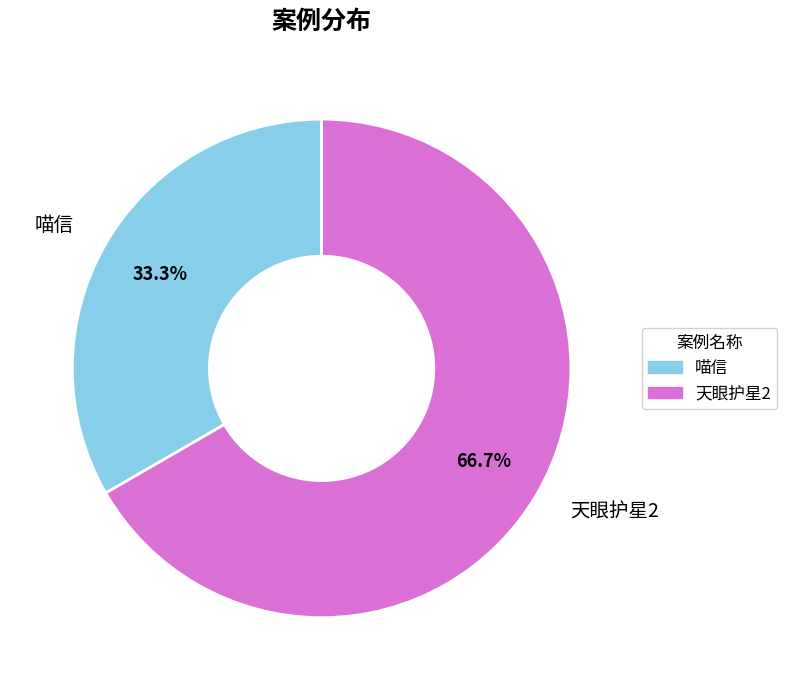

What is the total percentage of 喵信 and 天眼护星2?

100.0%